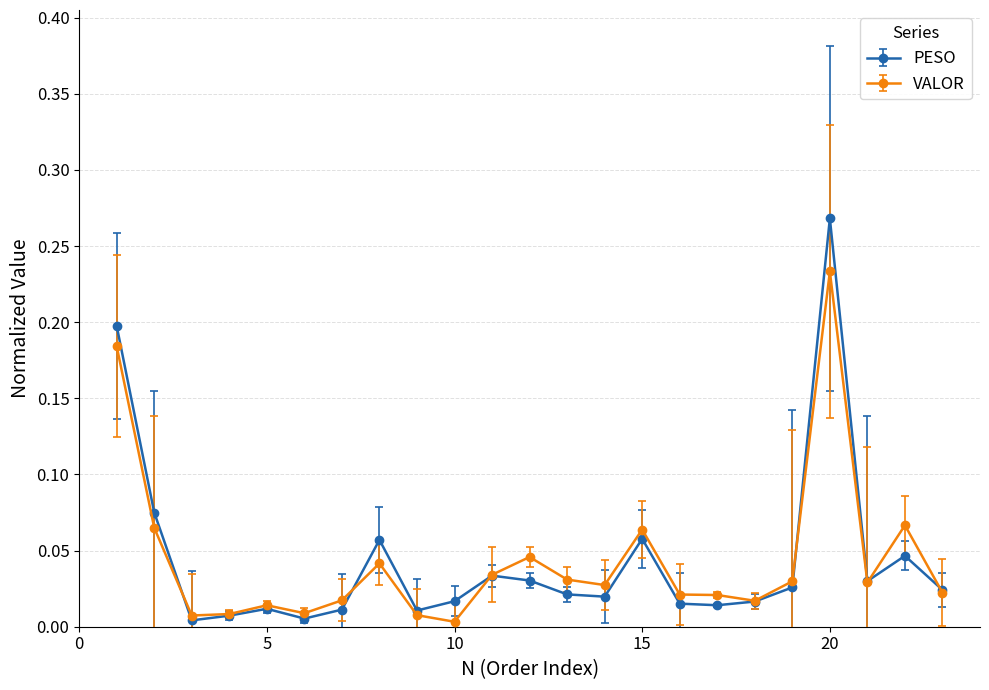

List the series in order of their peak value, highest first.

PESO, VALOR